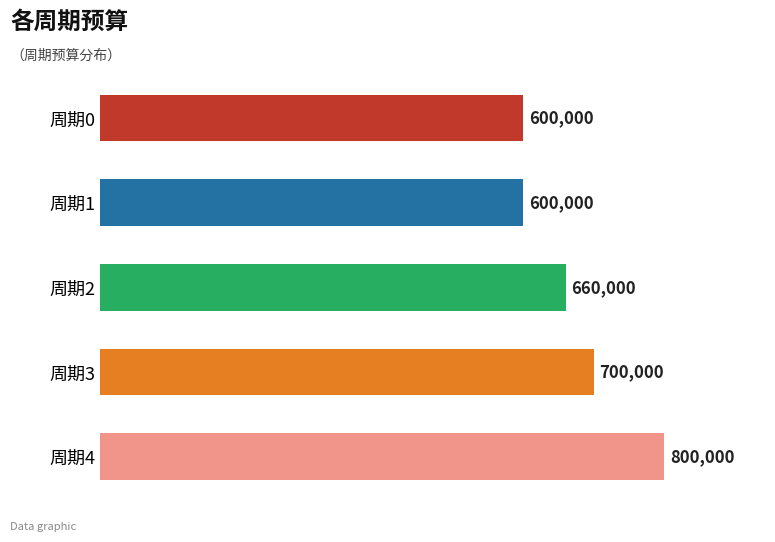

Reading top to bottom, what are all the values shown in this chart?

600000	600000	660000	700000	800000